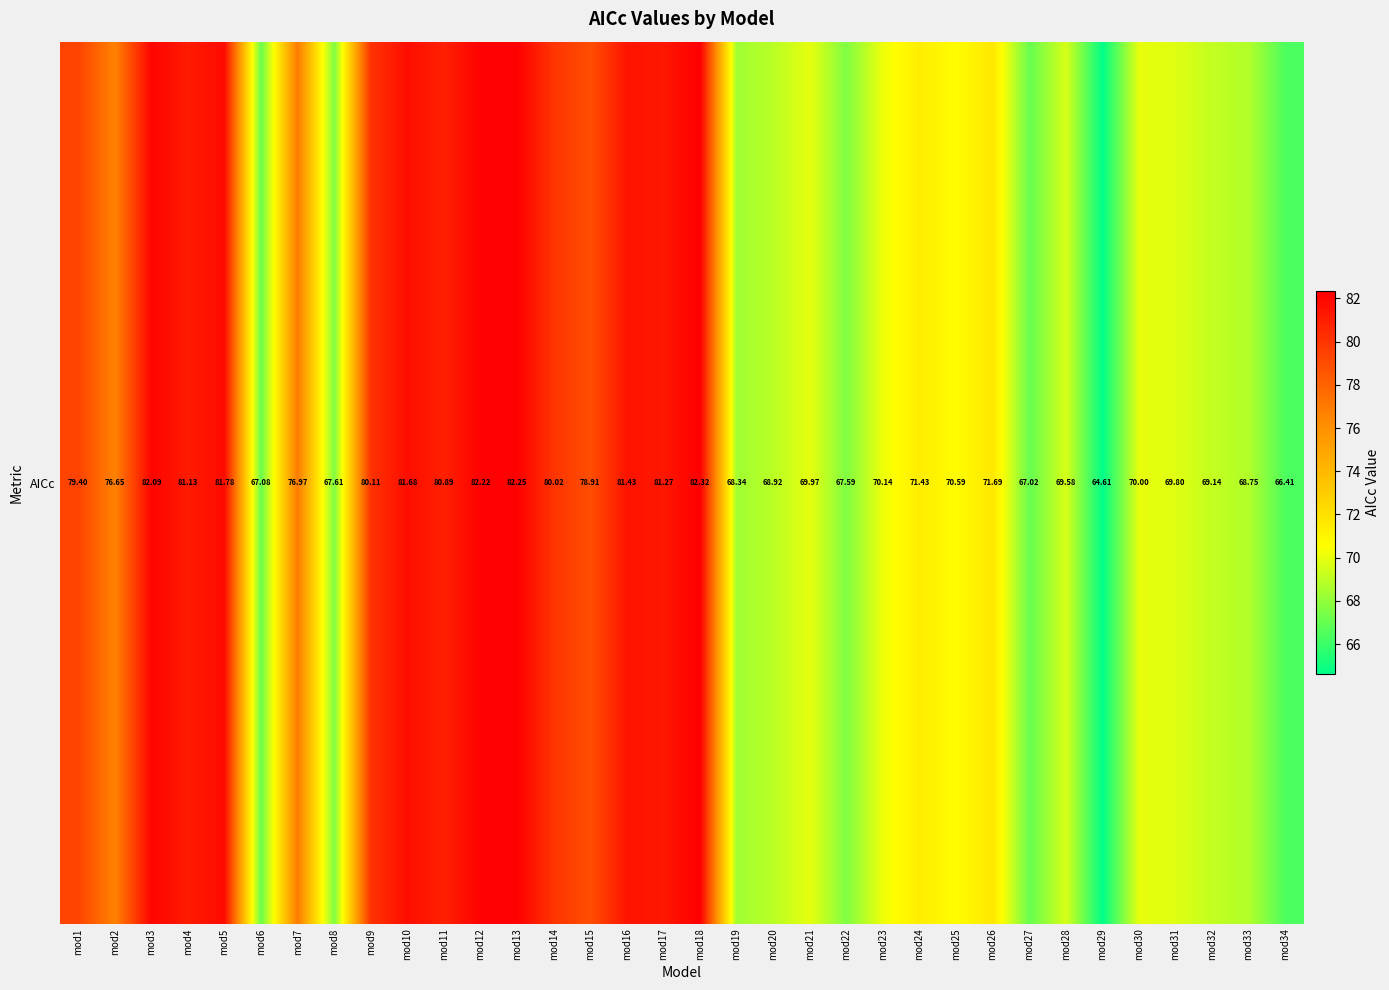

Which label corresponds to the largest value in the chart?

mod18